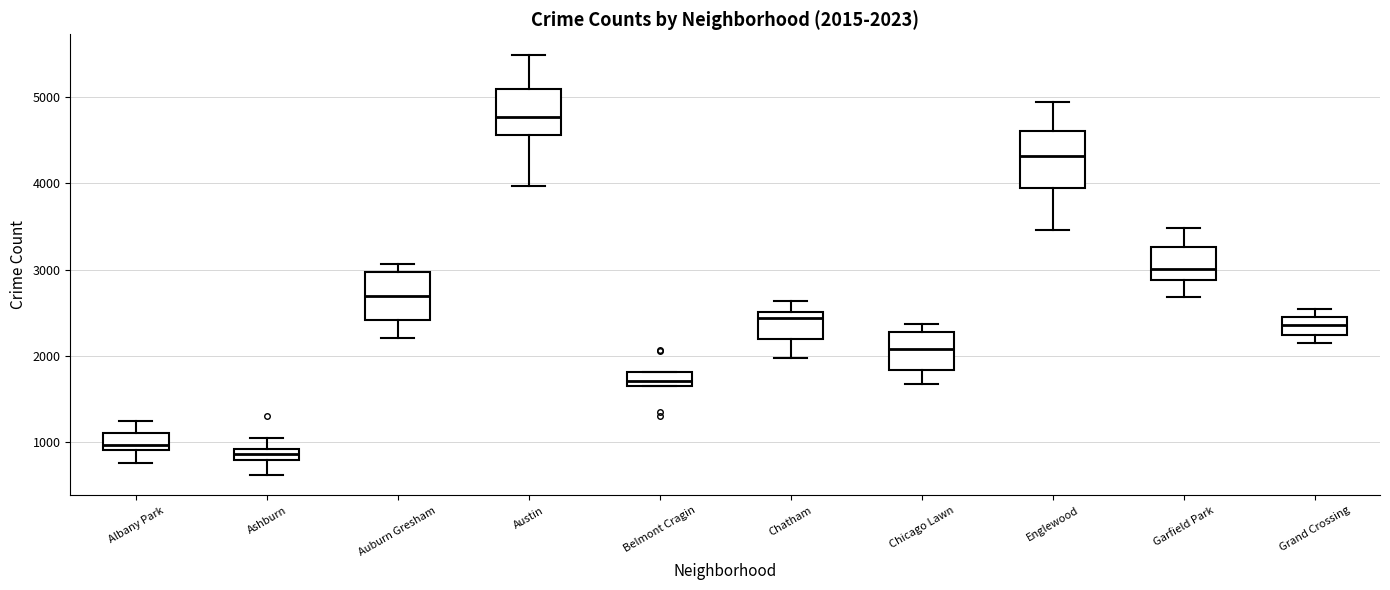

Which box has the highest median line?

Austin